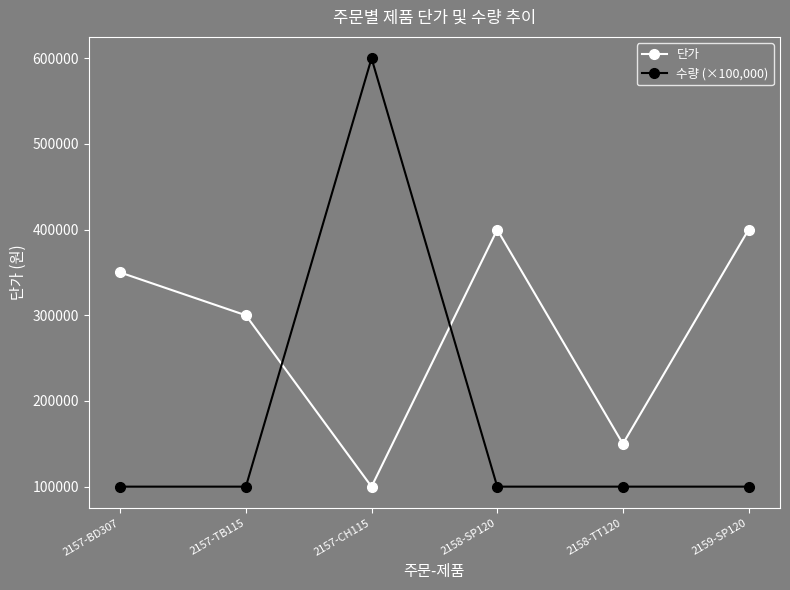

At which category does 수량 (×100,000) reach its first local peak?

2157-CH115